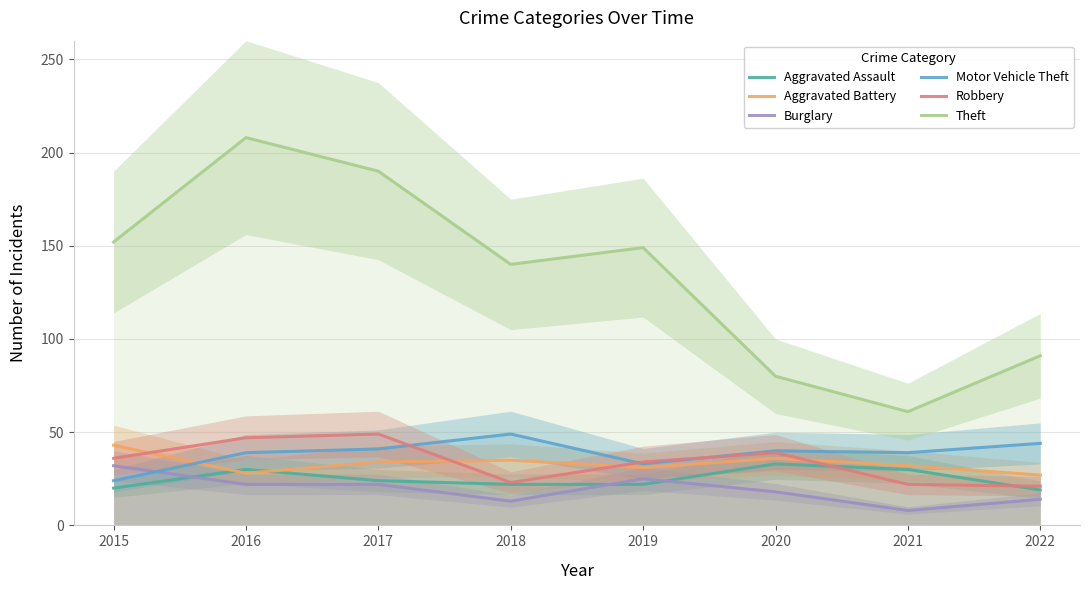

True or false: Aggravated Assault has more than 1 interior local peaks.

True